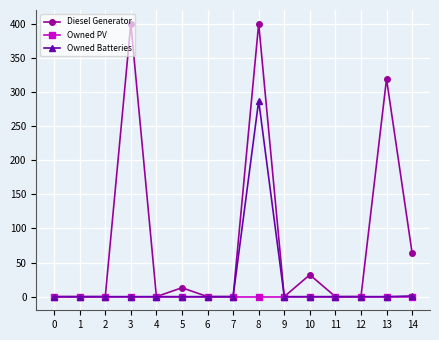

The Diesel Generator series shows -168 at 0. True or false?

False